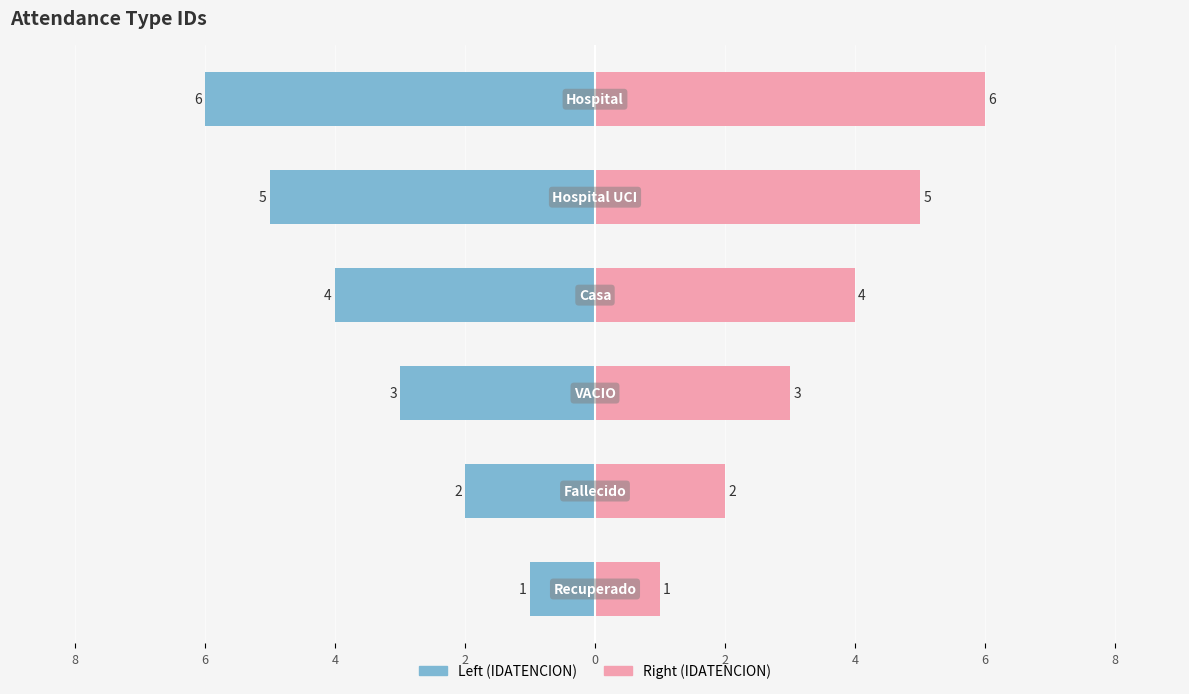

True or false: IDATENCION (left) has a value of -3 at 6.

True